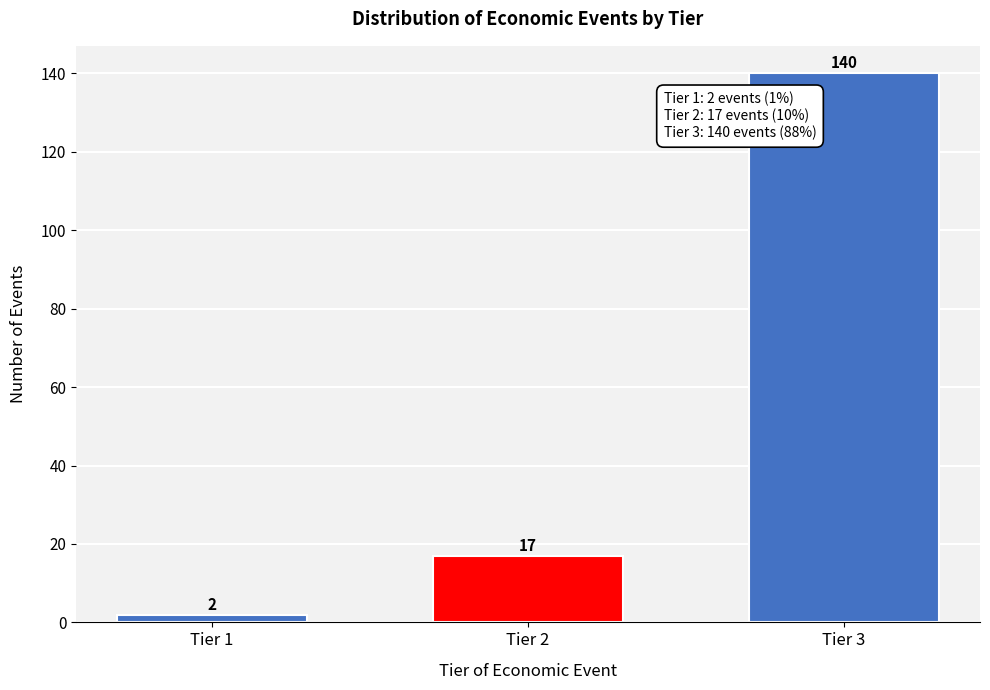

Reading left to right, list all the values displayed in this chart.

Tier 1=2	Tier 2=17	Tier 3=140